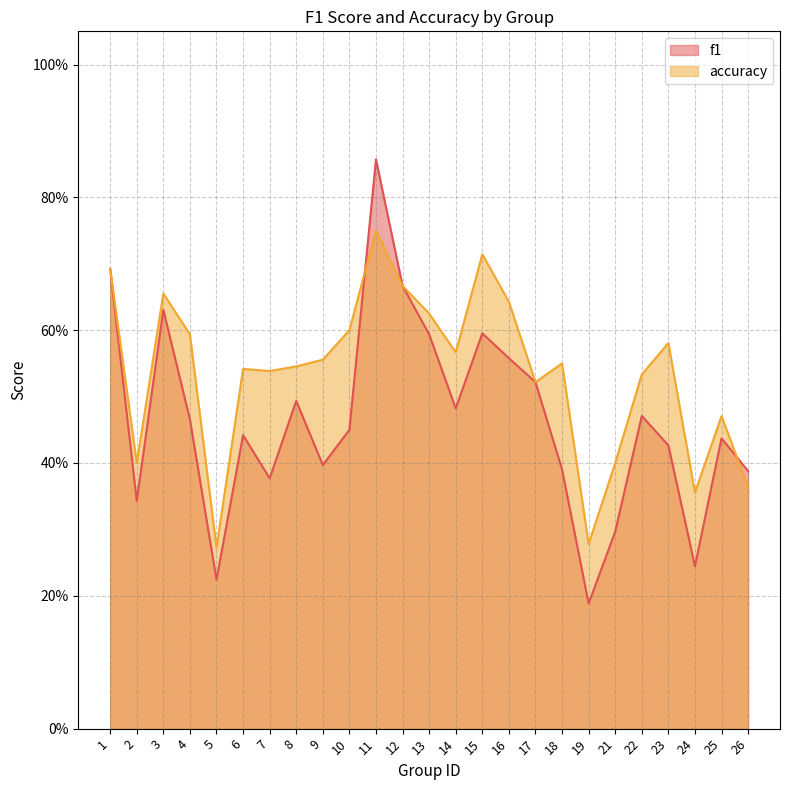

What is the value of the f1 point at the 9th from the left?

0.4